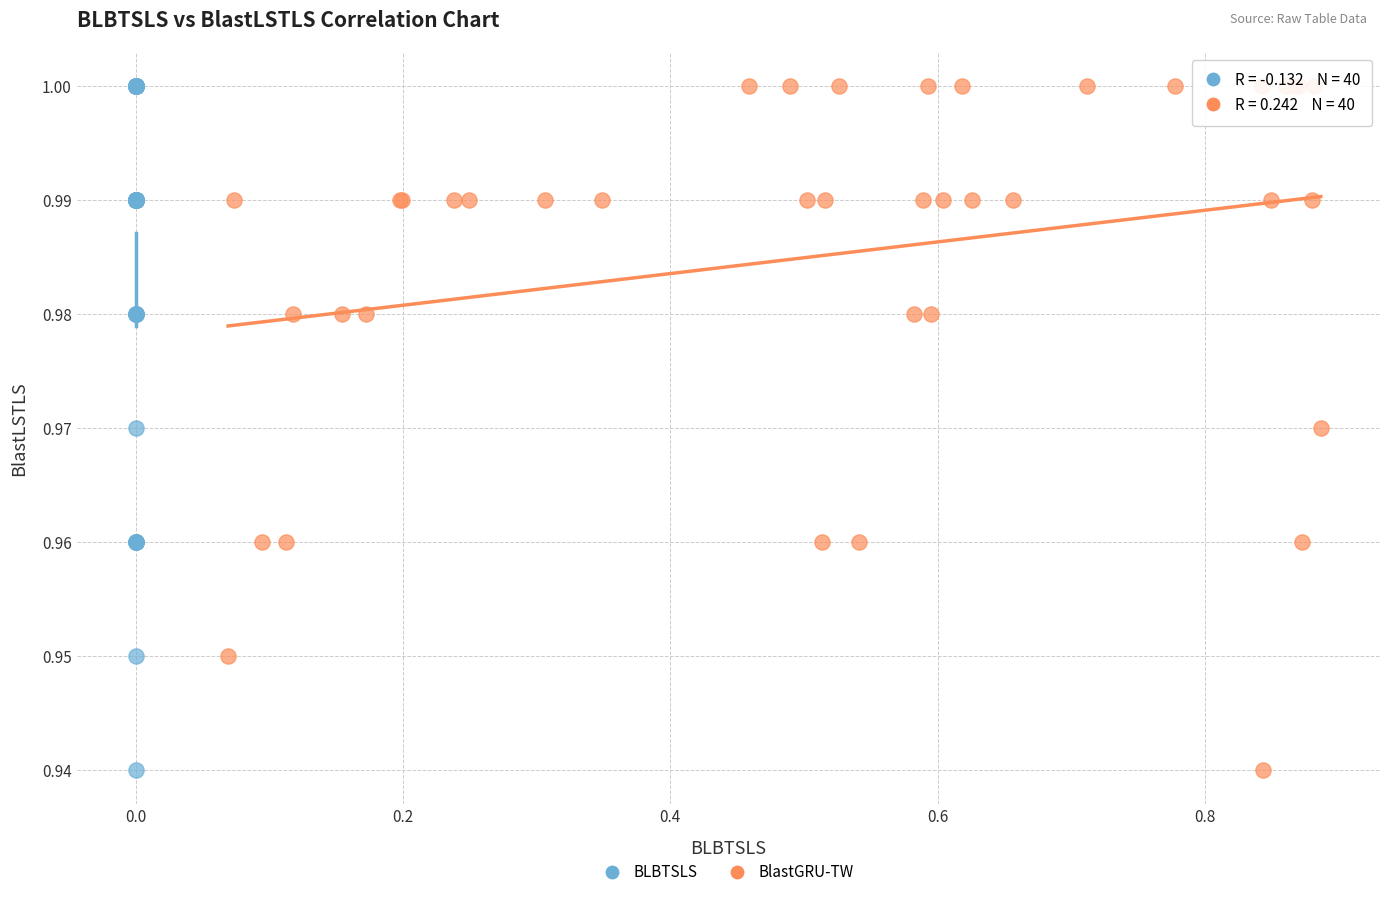

What are all the series names shown in the legend?

BLBTSLS, BlastGRU-TW